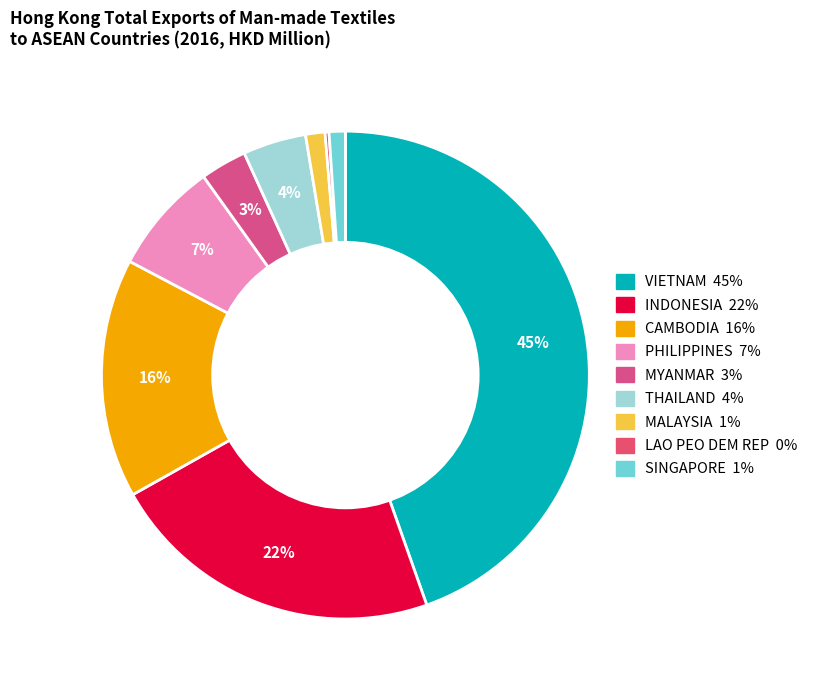

True or false: LAO PEO DEM REP accounts for 0% of the total.

True